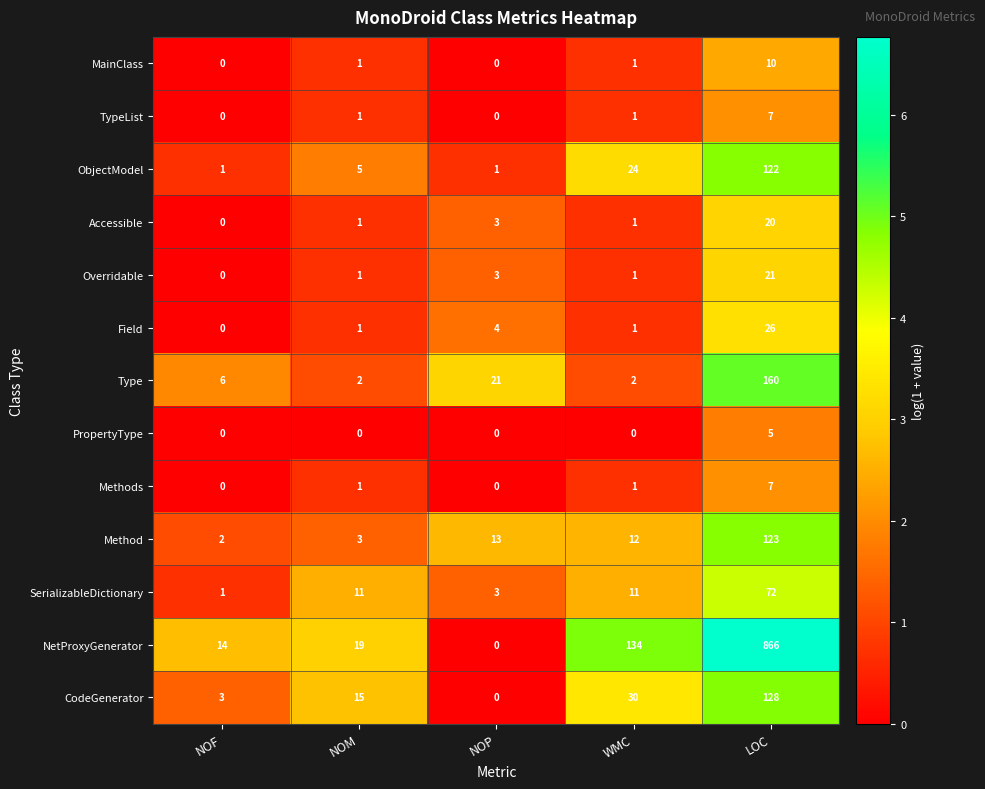

How many categories are shown in the chart?

5